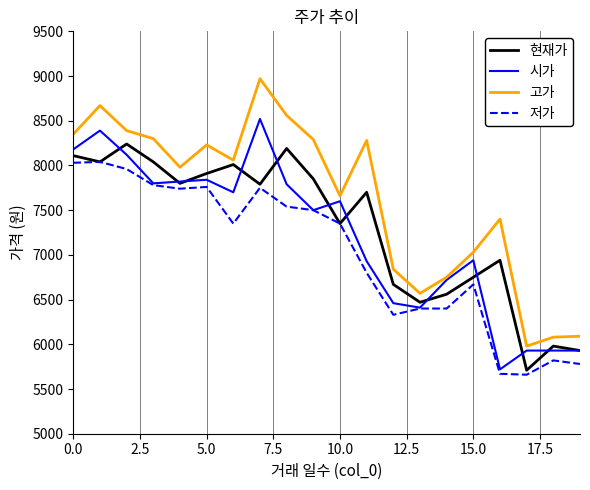

Which series has the largest range (max minus min)?

고가